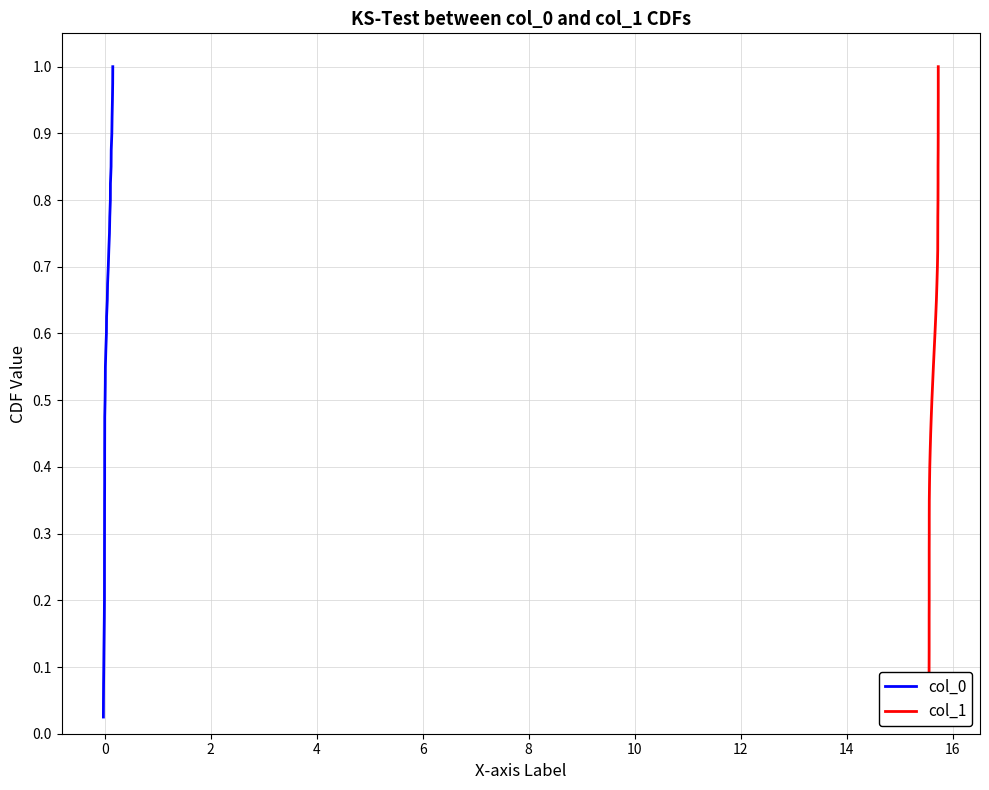

The col_1 series shows 1.2 at 32. True or false?

False